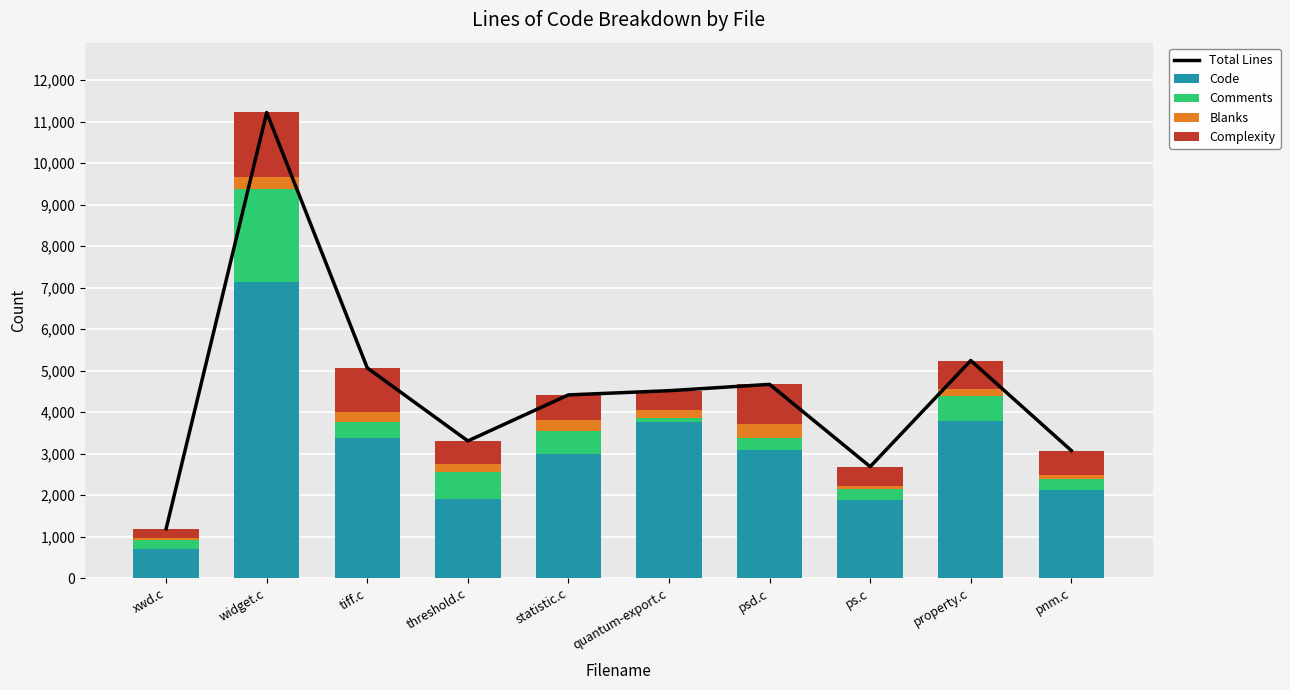

What is the smallest value displayed?

38